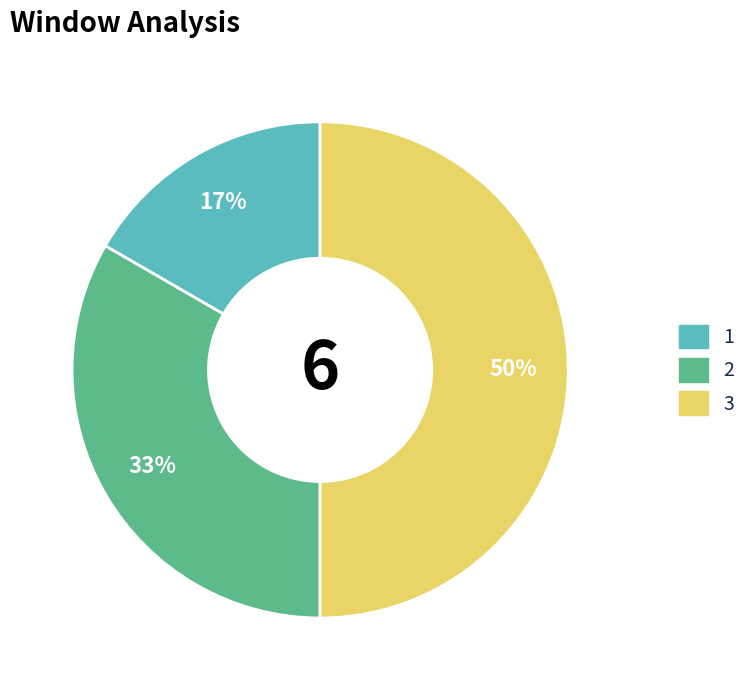

How many slices are in this pie chart?

3